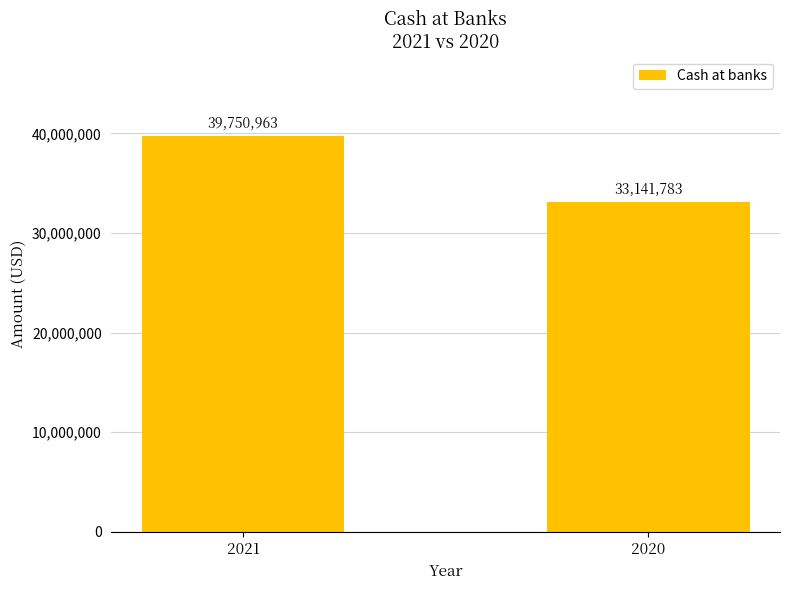

Which label corresponds to the smallest value in the chart?

2020